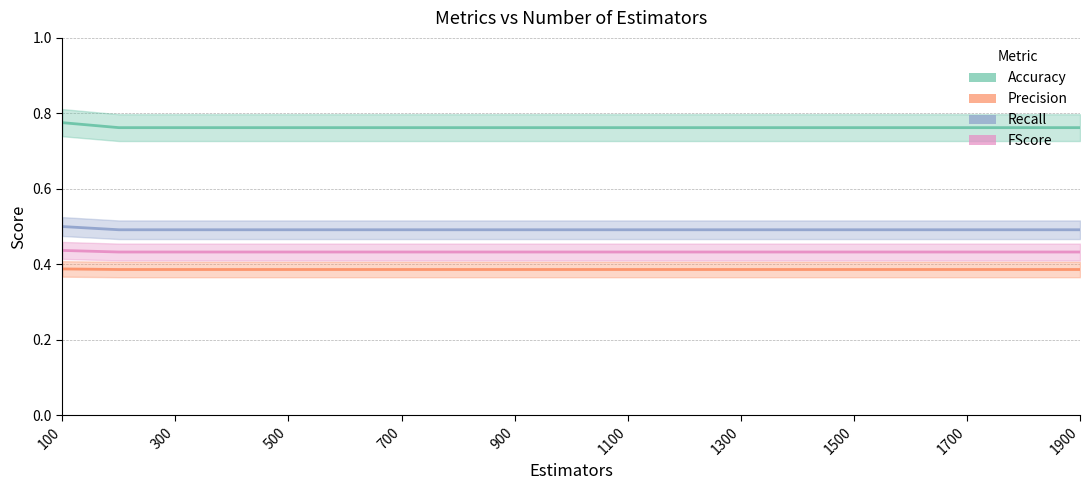

What is the value of the Accuracy point at the 1st from the left?

0.8